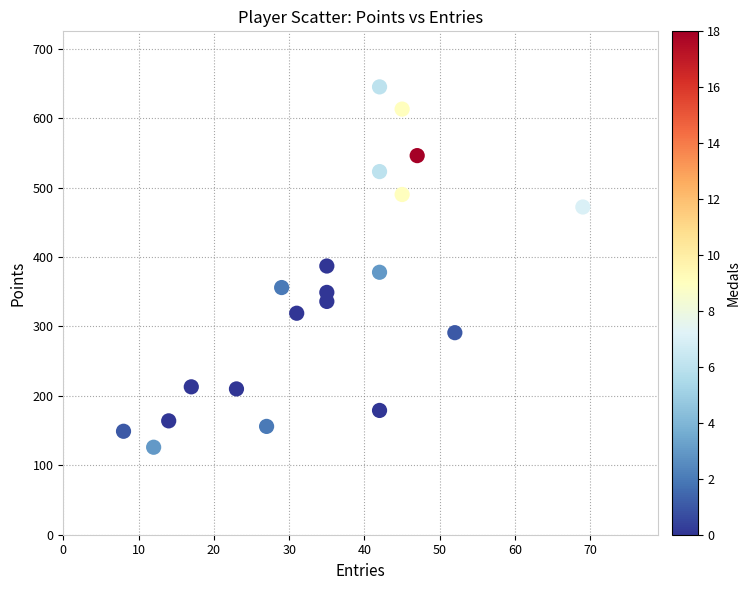

What is the range of X values (max minus min)?

61